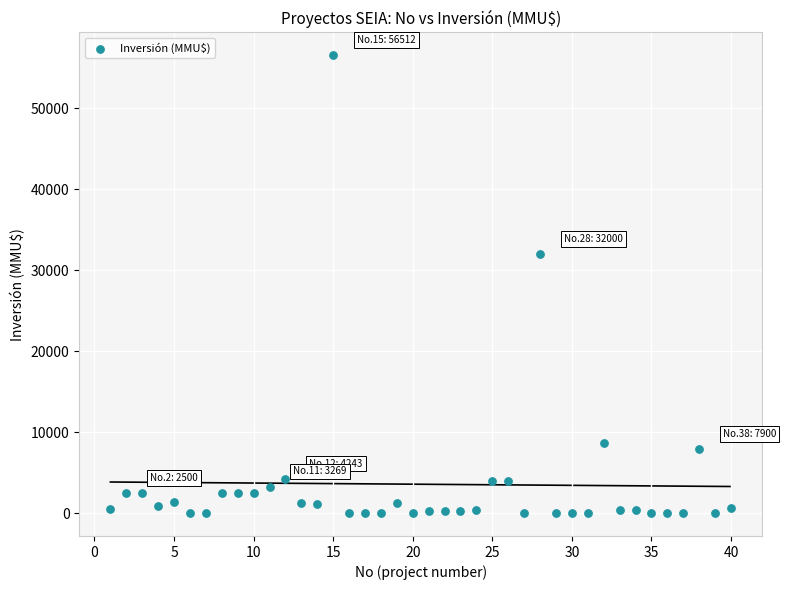

What is the range of X values (max minus min)?

39